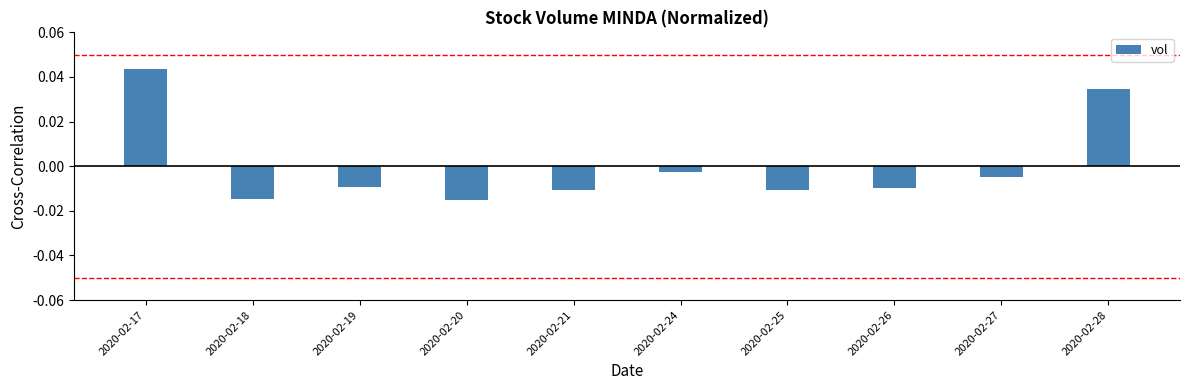

Between 2020-02-20 and 2020-02-28, which is larger?

2020-02-28